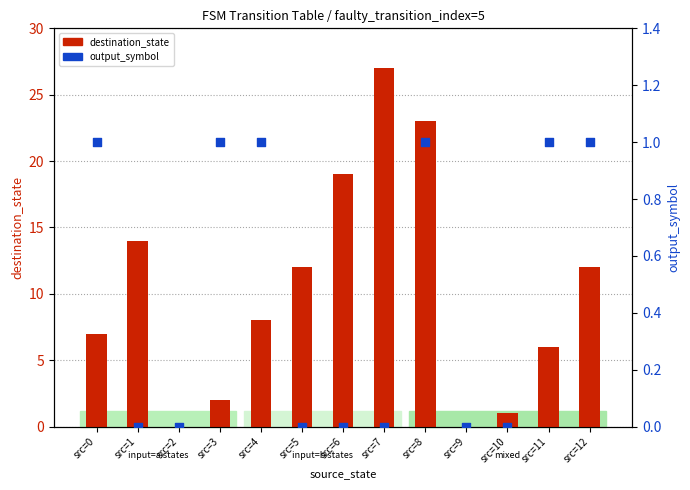

Which series has the largest total across all categories?

destination_state